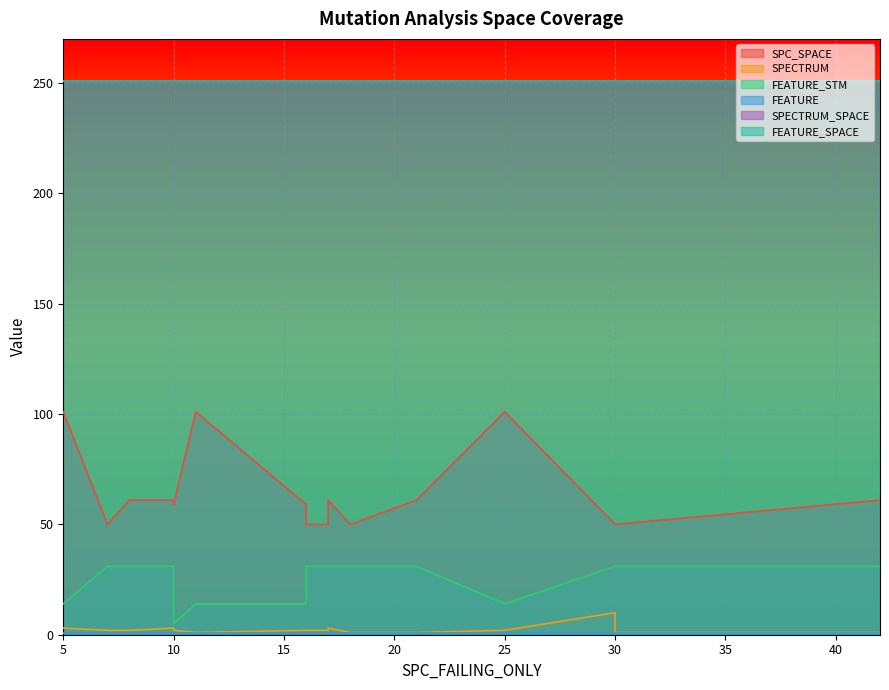

List the labels in order of SPC_SPACE value, largest first.

0, 1, 9, 3, 4, 10, 11, 13, 14, 2, 17, 5, 6, 7, 8, 12, 15, 16